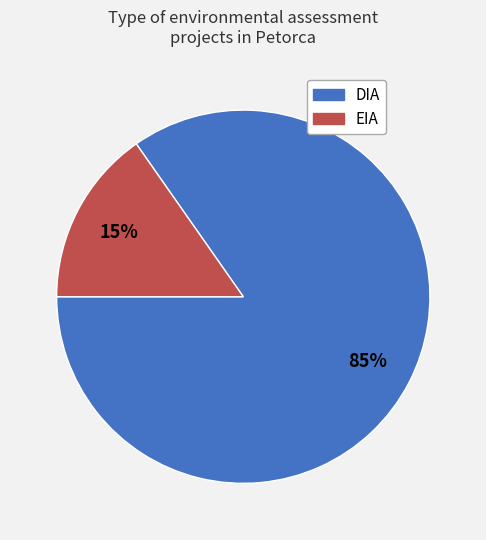

Combined, do DIA and EIA account for over 50%?

Yes